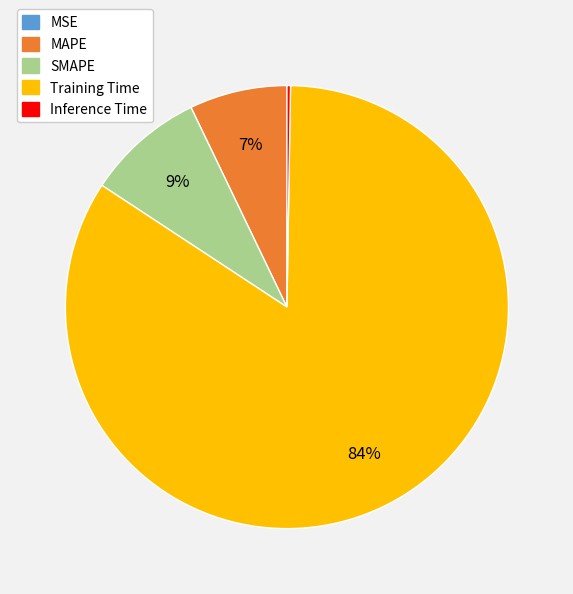

Which category has the biggest portion of the pie?

Training Time